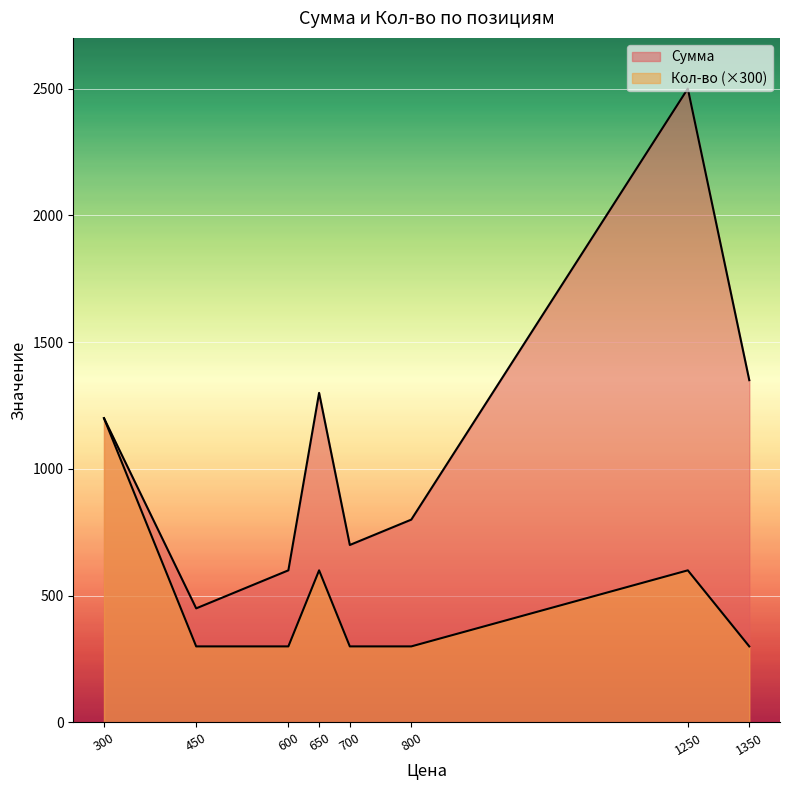

True or false: Сумма has more than 2 interior local peaks.

False